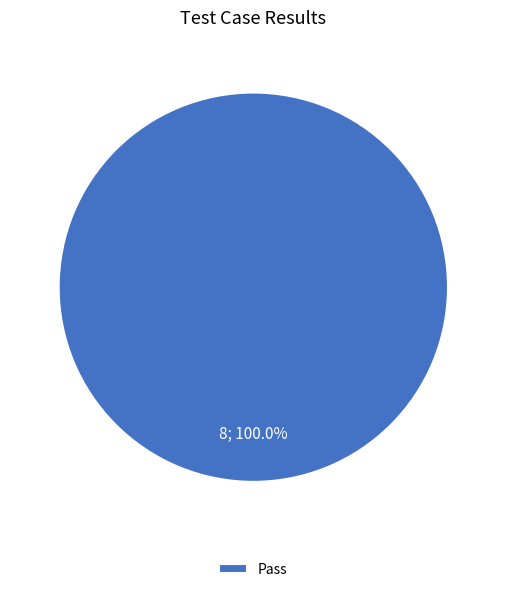

Rank the categories by value from lowest to highest.

Pass